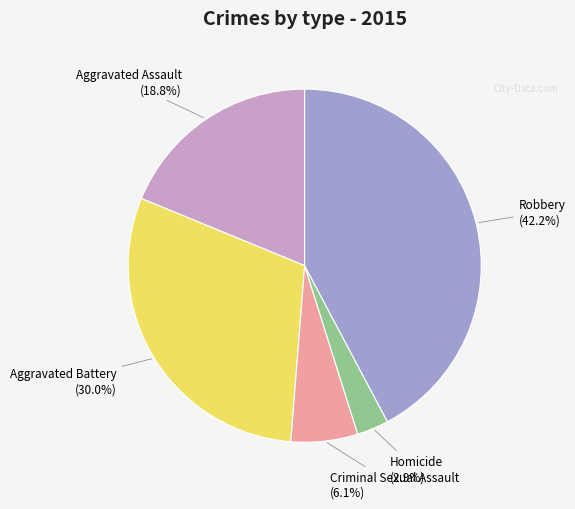

How many segments does this pie chart have?

5